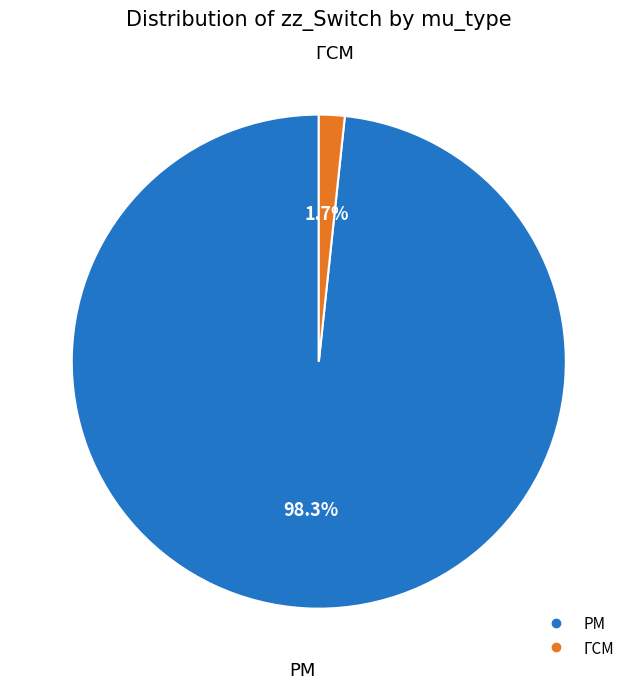

Which has a higher value, ГСМ or РМ?

РМ